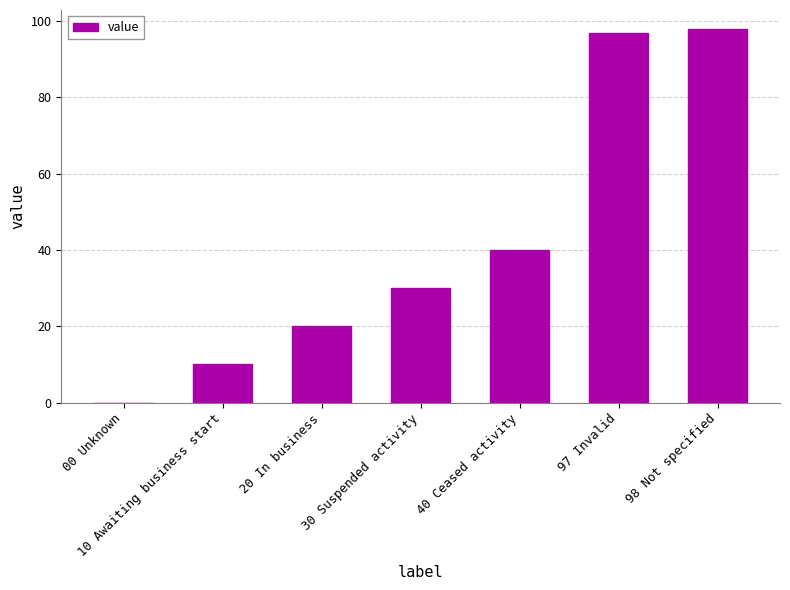

What is the change in value from 10 Awaiting business start to 97 Invalid?

+87